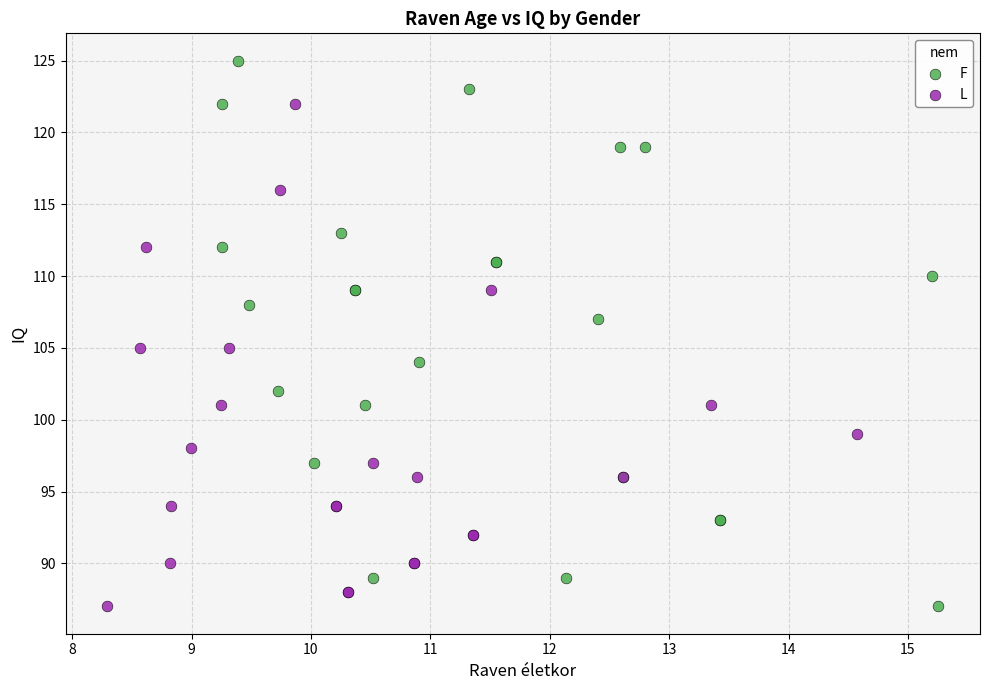

Which series contains the highest Y value?

F